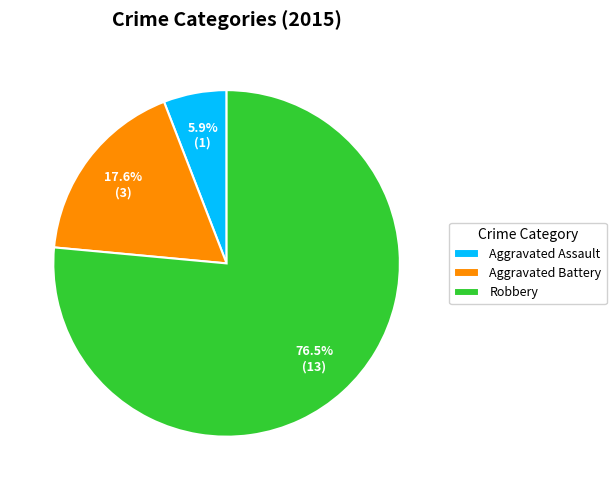

How many segments does this pie chart have?

3